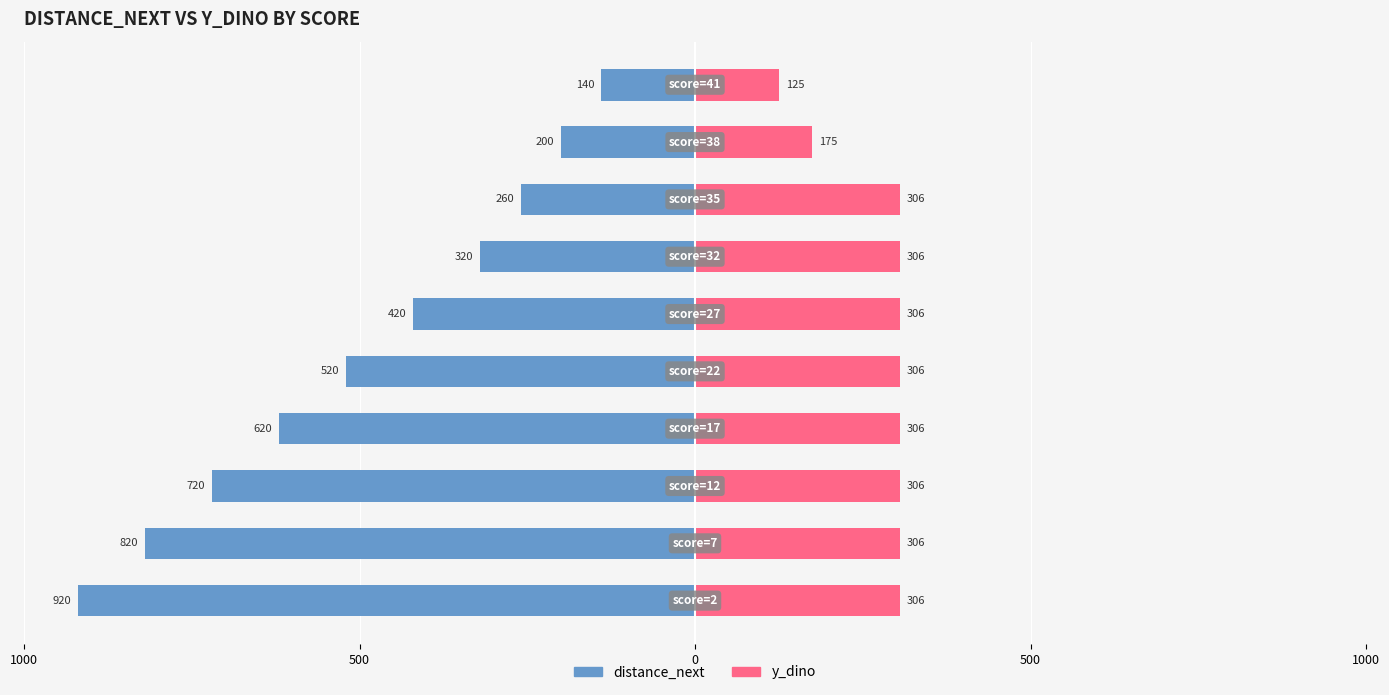

Is it true that y_dino equals 306 at 500?

True